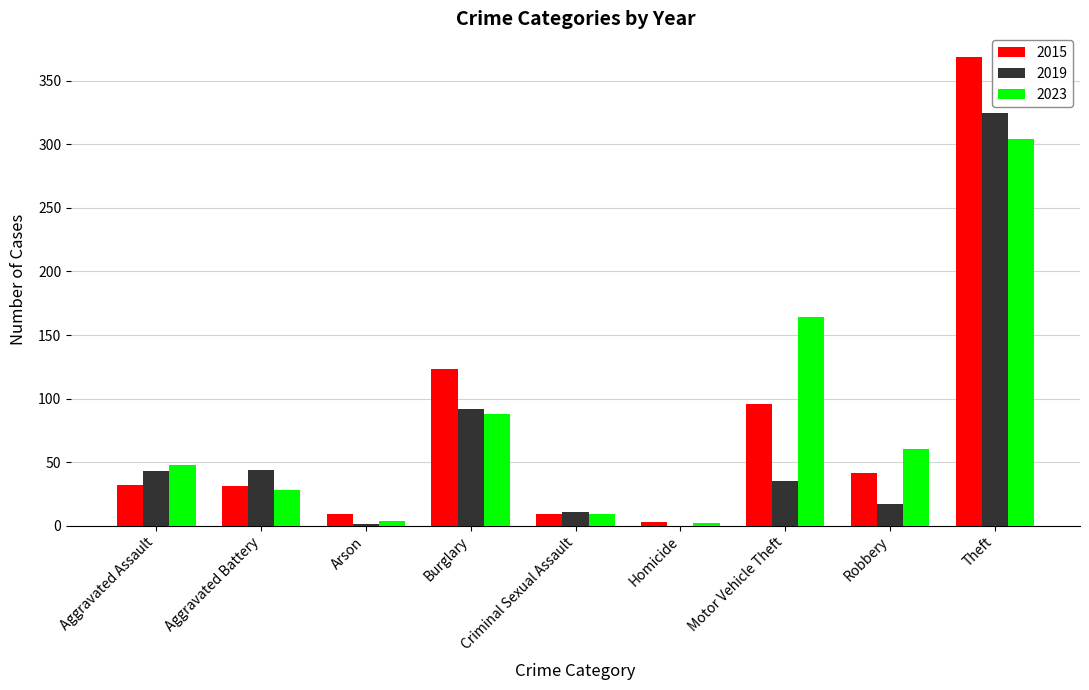

True or false: 2015 has a value of 369 at Theft.

True